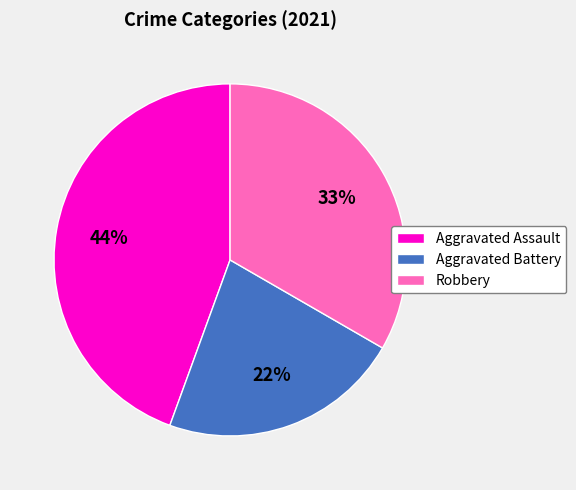

To the nearest percent, what portion does Aggravated Battery represent?

22%